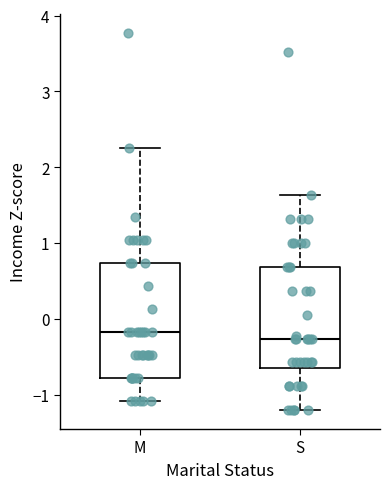

Where is the lower edge of the box for S on the y-axis? The values are not printed on the chart, so give them approximately, as read against the axis.

-0.7